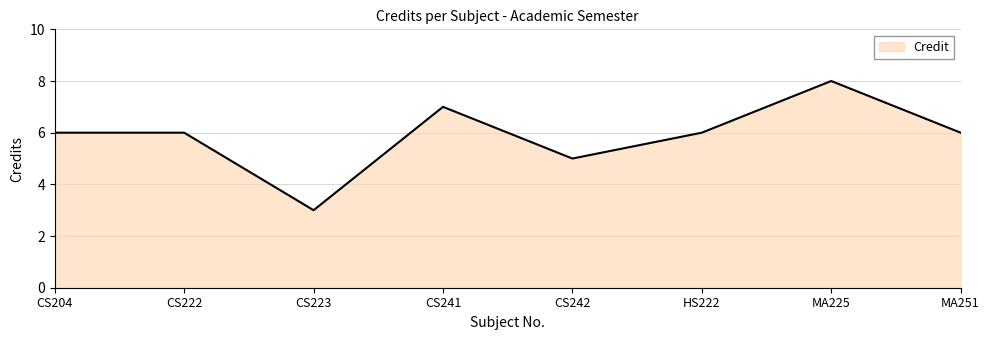

How many series are shown in this chart?

1